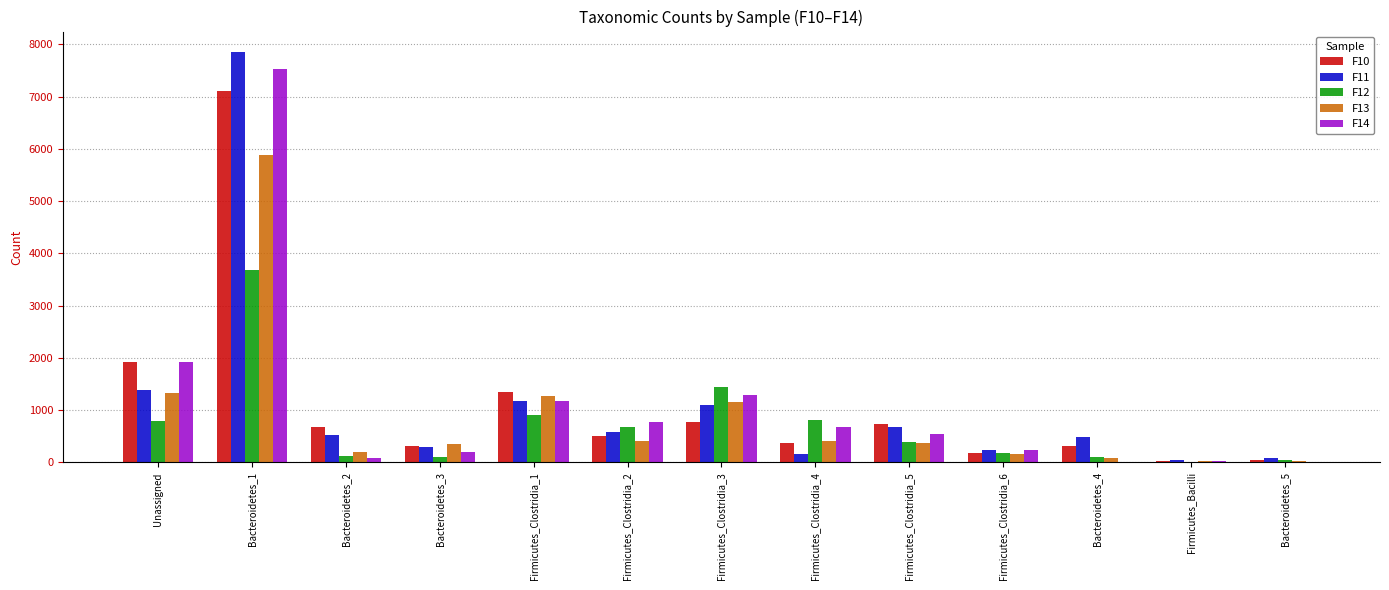

True or false: F14 has a value of 4103 at Bacteroidetes_1.

False